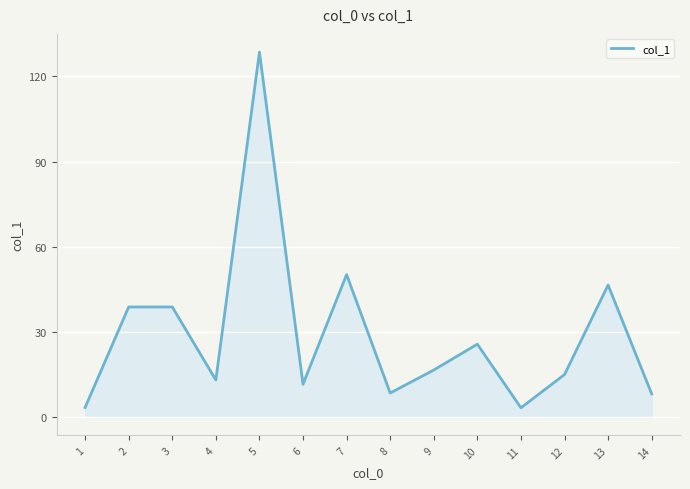

Approximately how many times larger is the value at 12 compared to 13?

0.3